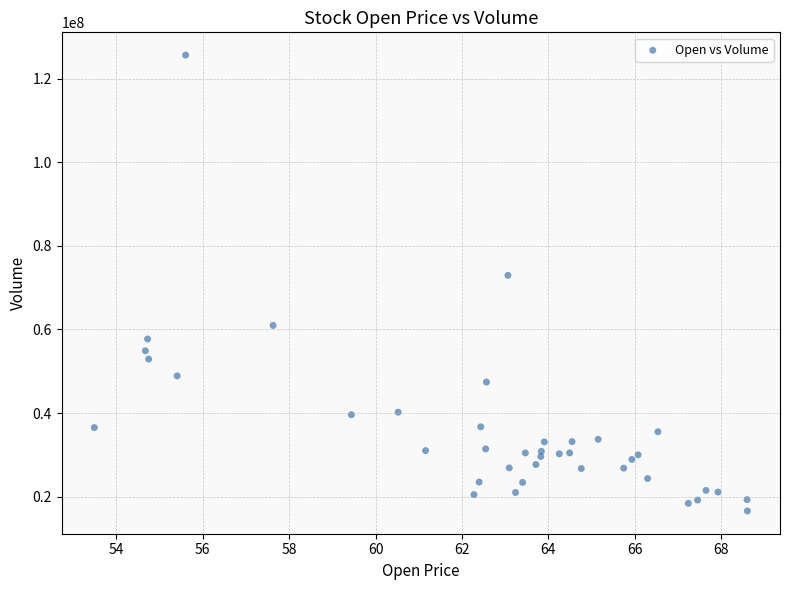

What Y value in the scatter plot is closest to 71110928?

72947971